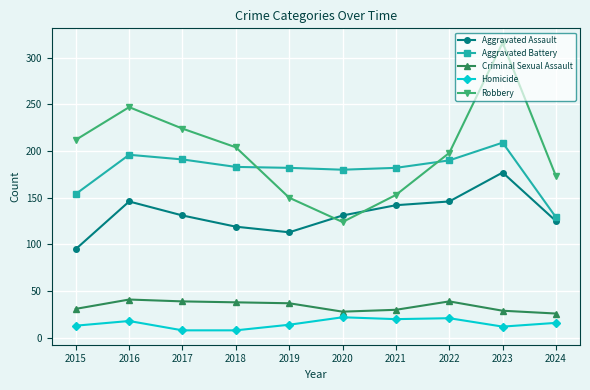

True or false: Criminal Sexual Assault and Robbery intersect in this chart.

False